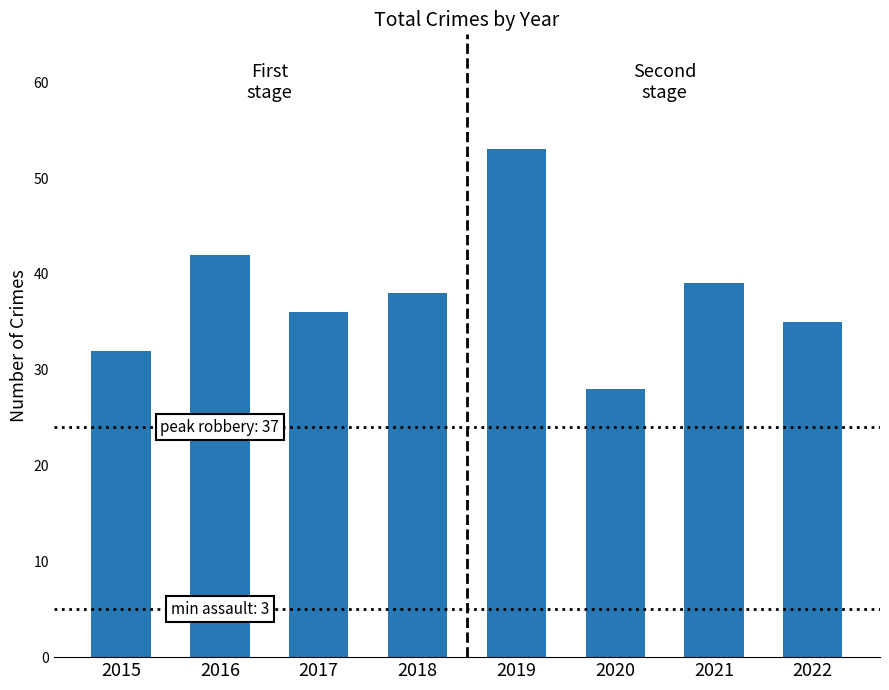

What is the change in value from 2015 to 2021?

+7